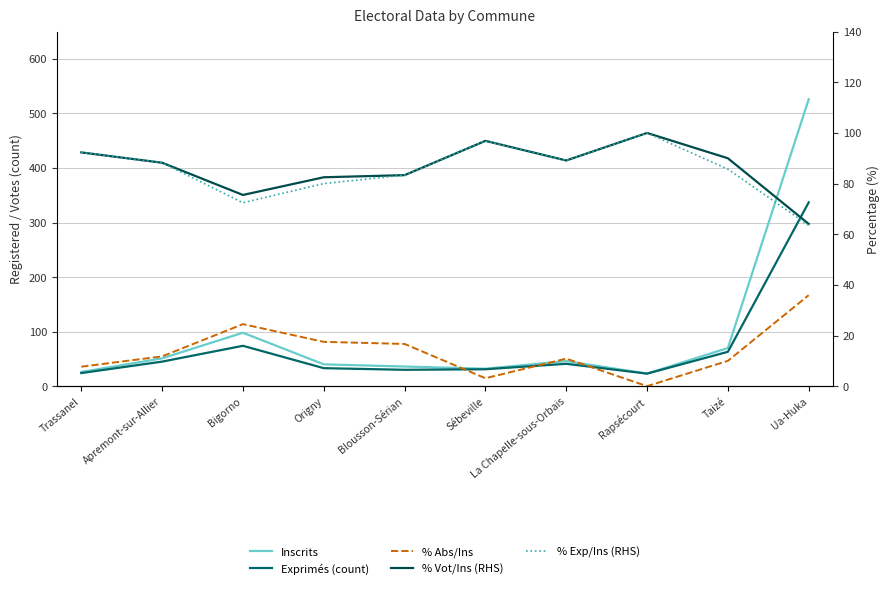

What is the label of the 4th point from the left?

Origny